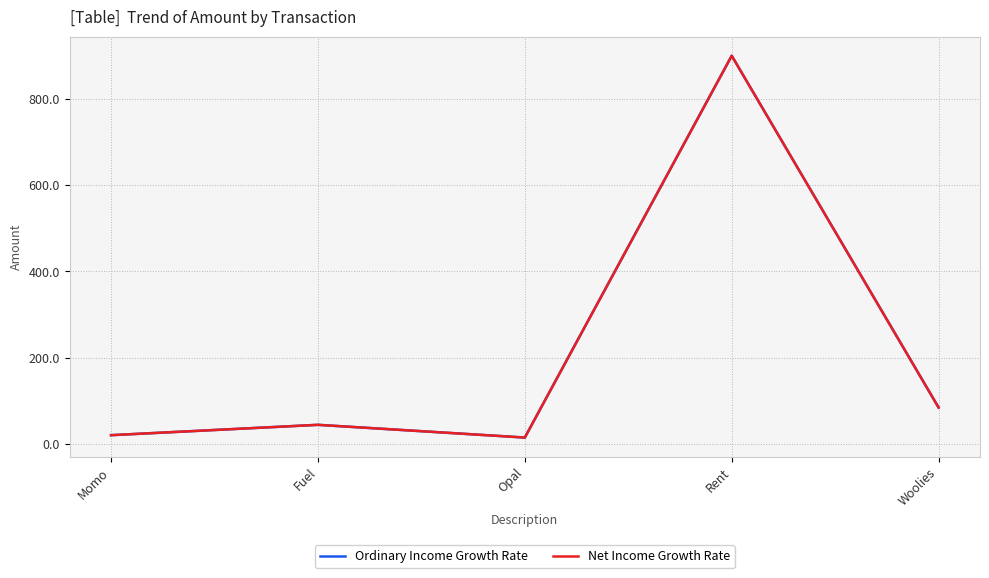

Does the chart display data point markers on the line(s)?

No